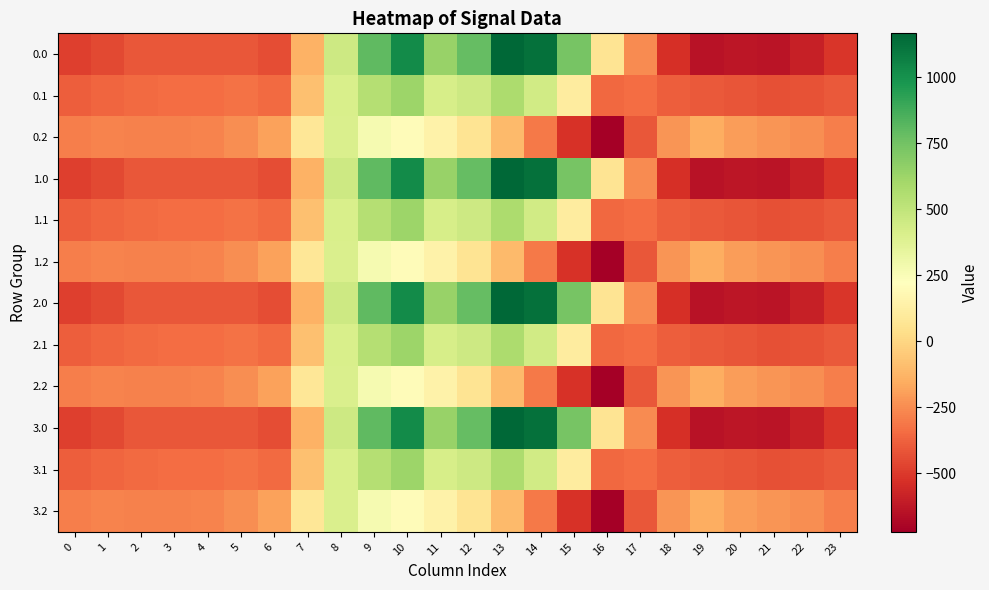

What is the greatest value displayed?

1167.2